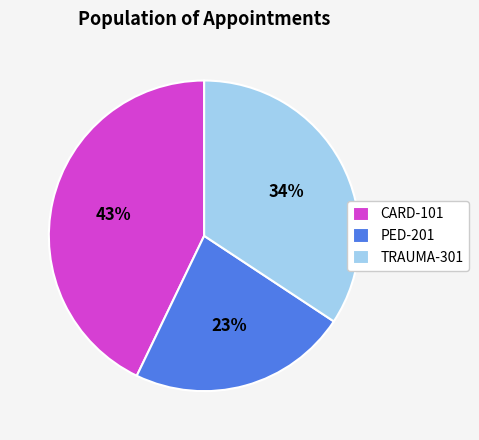

The TRAUMA-301 slice represents 47% of the pie. True or false?

False